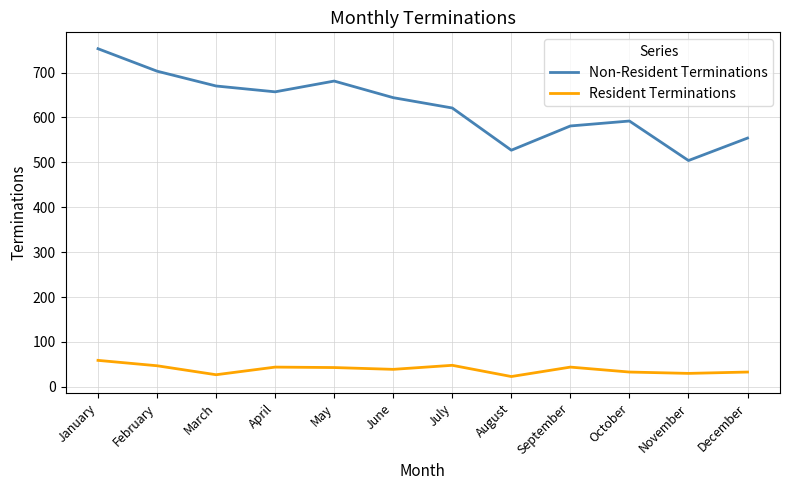

How many lines are shown in the chart?

2